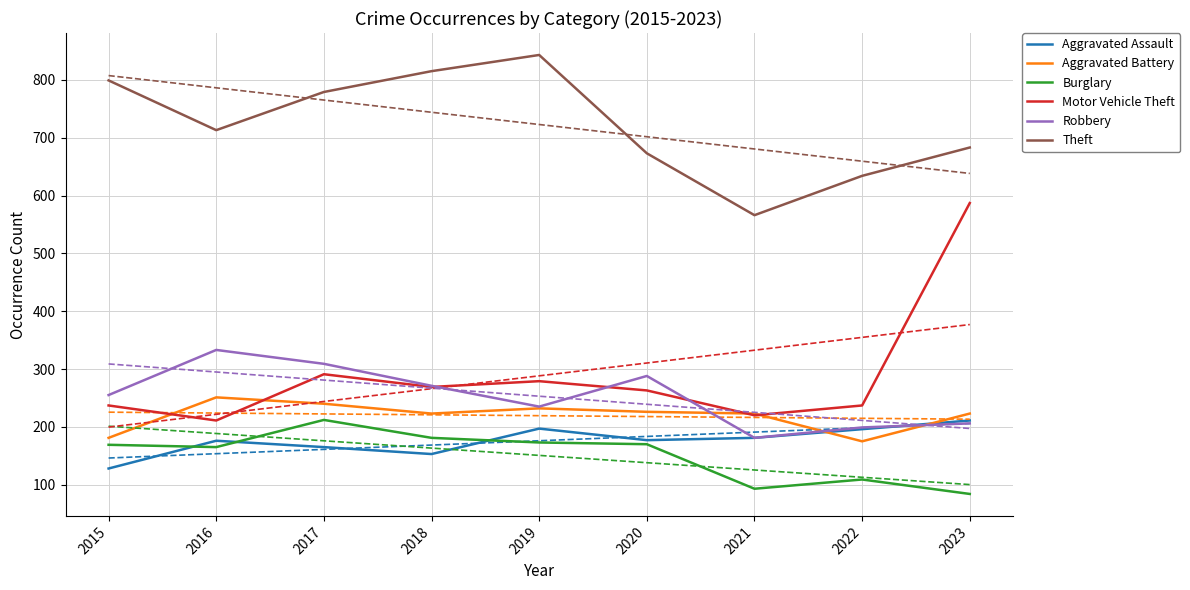

Which category has the highest value across all series?

2019